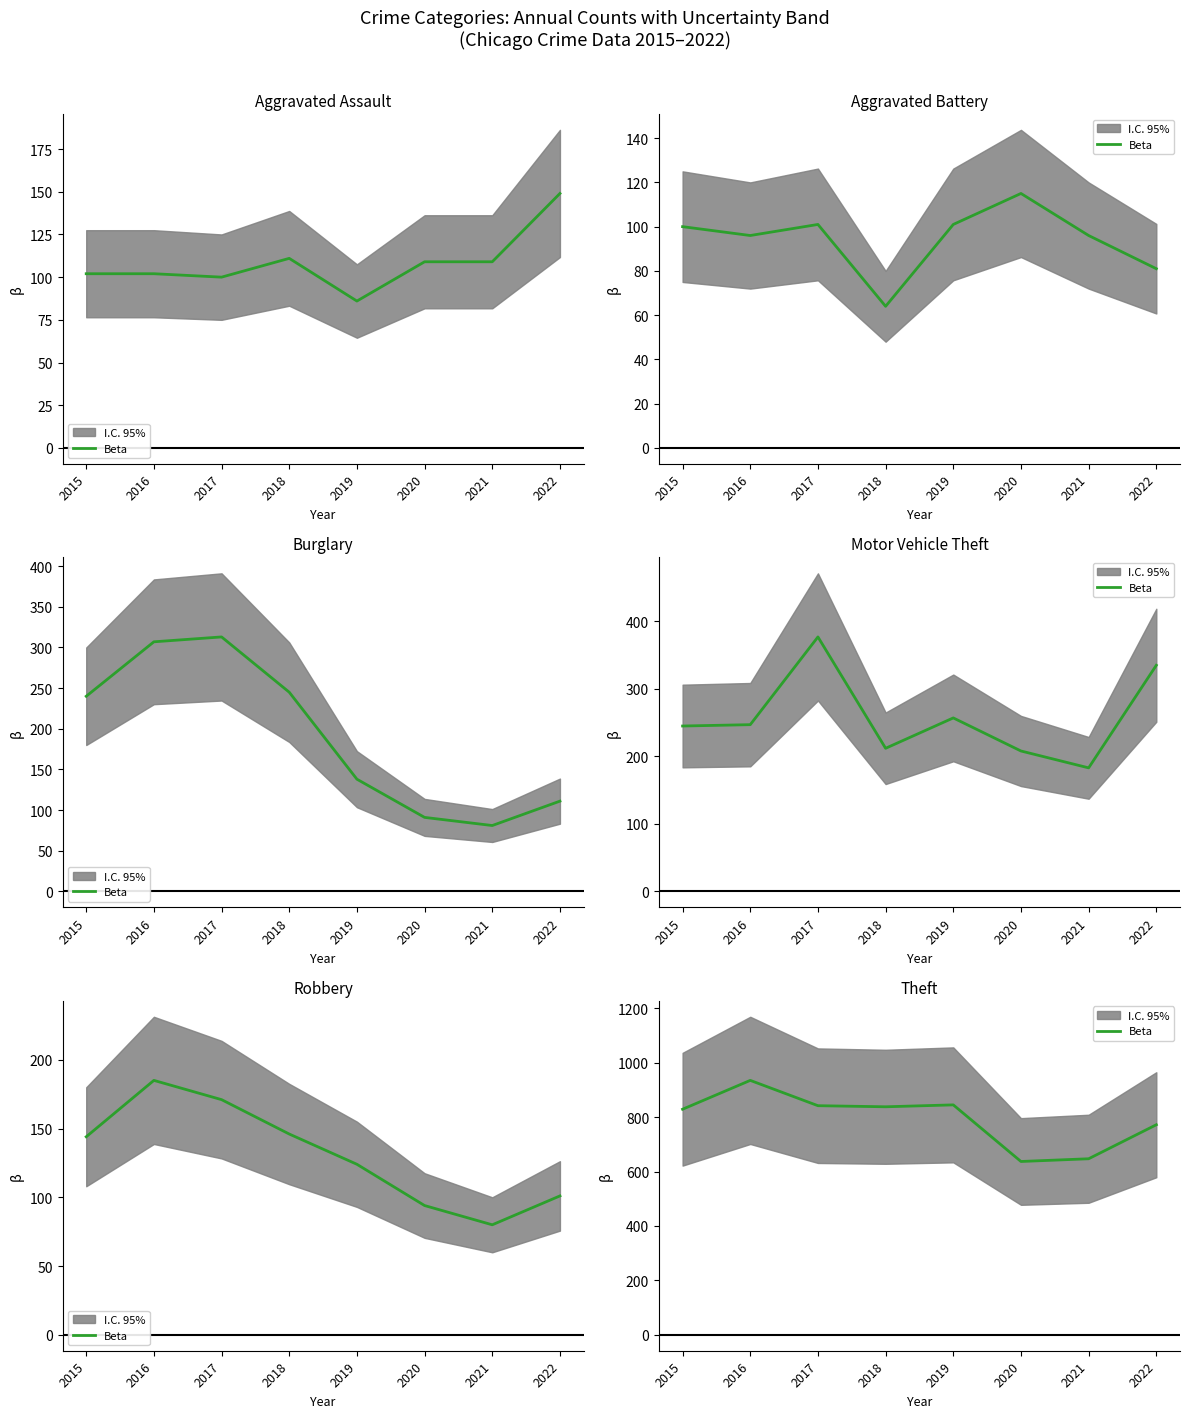

Rank the categories by value from highest to lowest.

2016, 2019, 2017, 2018, 2015, 2022, 2021, 2020